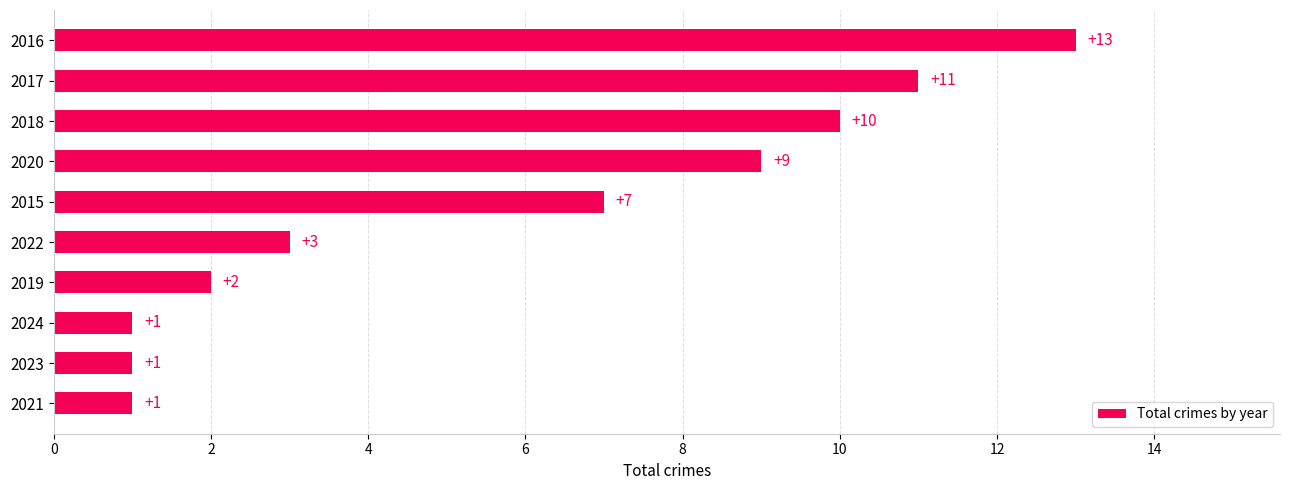

The value at 2018 is 6. True or false?

False